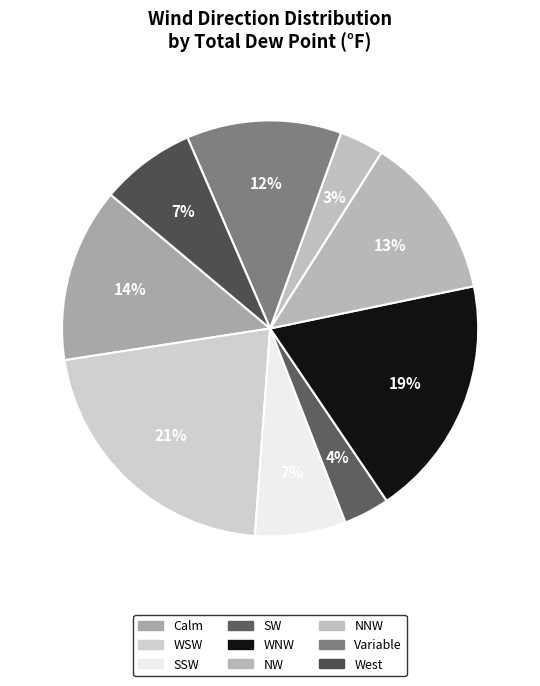

How many segments does this pie chart have?

9